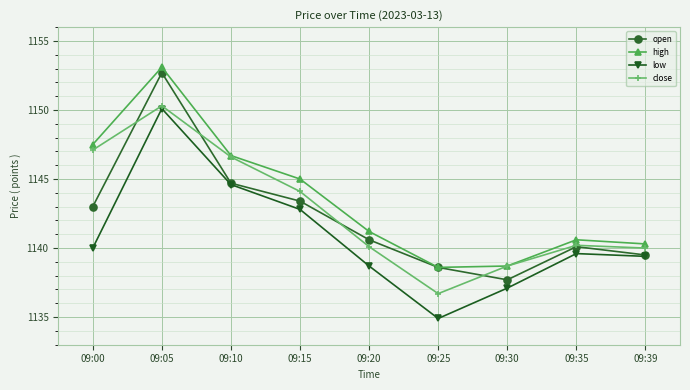

Read the close value at 09:35.

1140.2